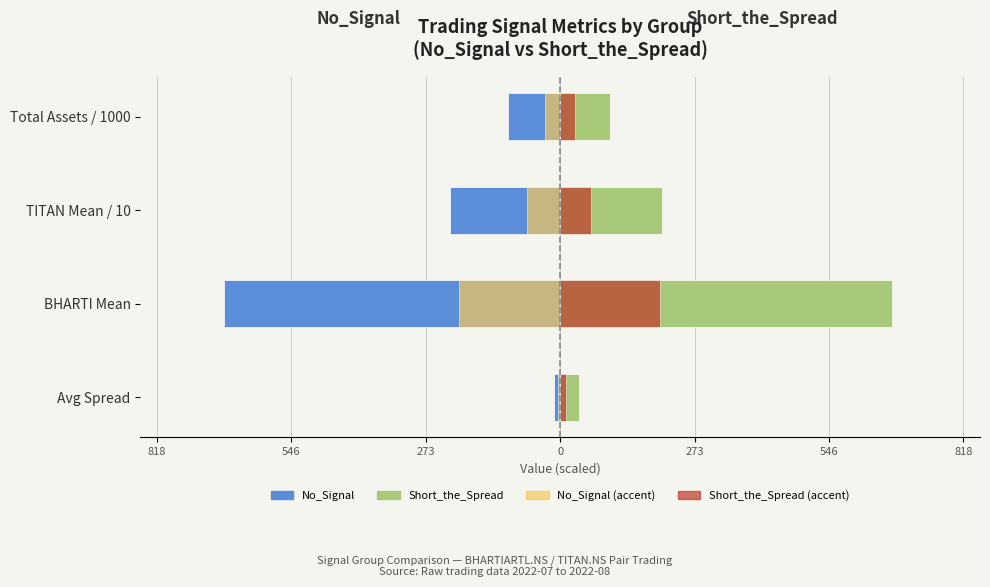

Reading left to right, list all the values displayed in this chart.

No_Signal: -12.0	-681.9	-223.8	-105.5
Short_the_Spread: 37.9	673.5	205.8	101.5
No_Signal (accent): -3.6	-204.6	-67.1	-31.7
Short_the_Spread (accent): 11.4	202.0	61.7	30.4